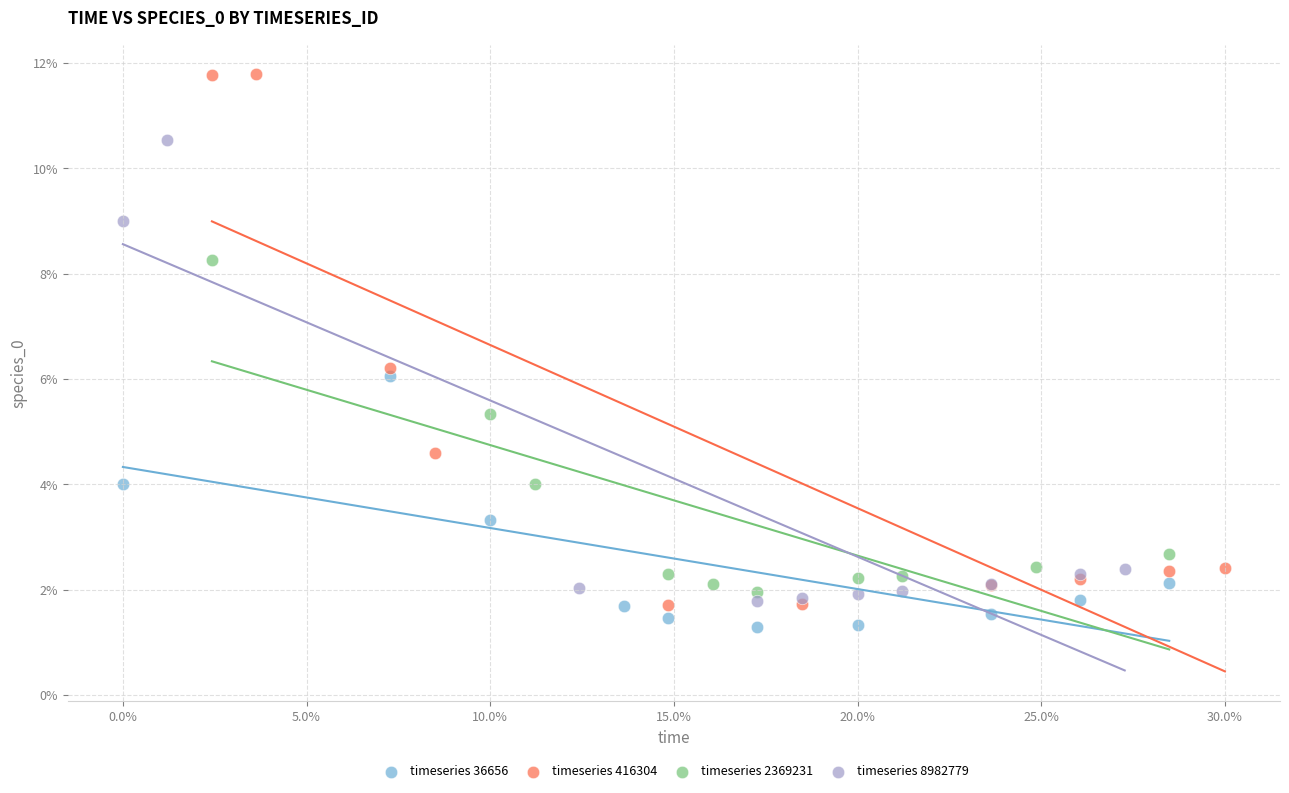

What are all the series names shown in the legend?

timeseries 36656, timeseries 416304, timeseries 2369231, timeseries 8982779